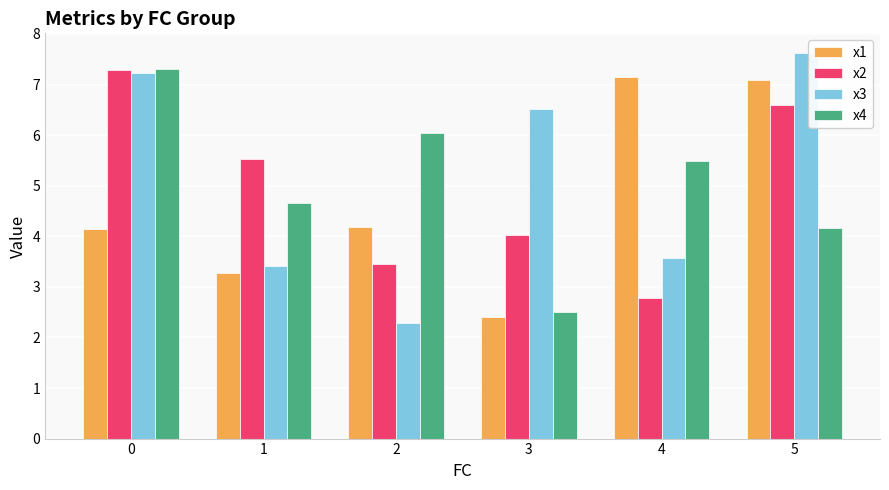

Reading left to right, list all the values displayed in this chart.

x1: 0=4.2	1=3.3	2=4.2	3=2.4	4=7.1	5=7.1
x2: 0=7.3	1=5.5	2=3.5	3=4.0	4=2.8	5=6.6
x3: 0=7.2	1=3.4	2=2.3	3=6.5	4=3.6	5=7.6
x4: 0=7.3	1=4.7	2=6.0	3=2.5	4=5.5	5=4.2